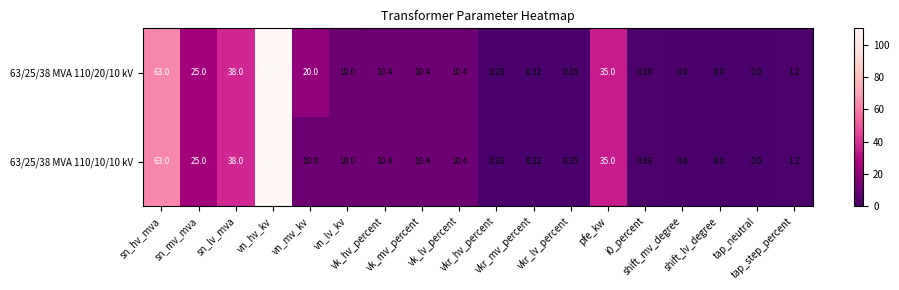

Count the number of categories in the chart.

18